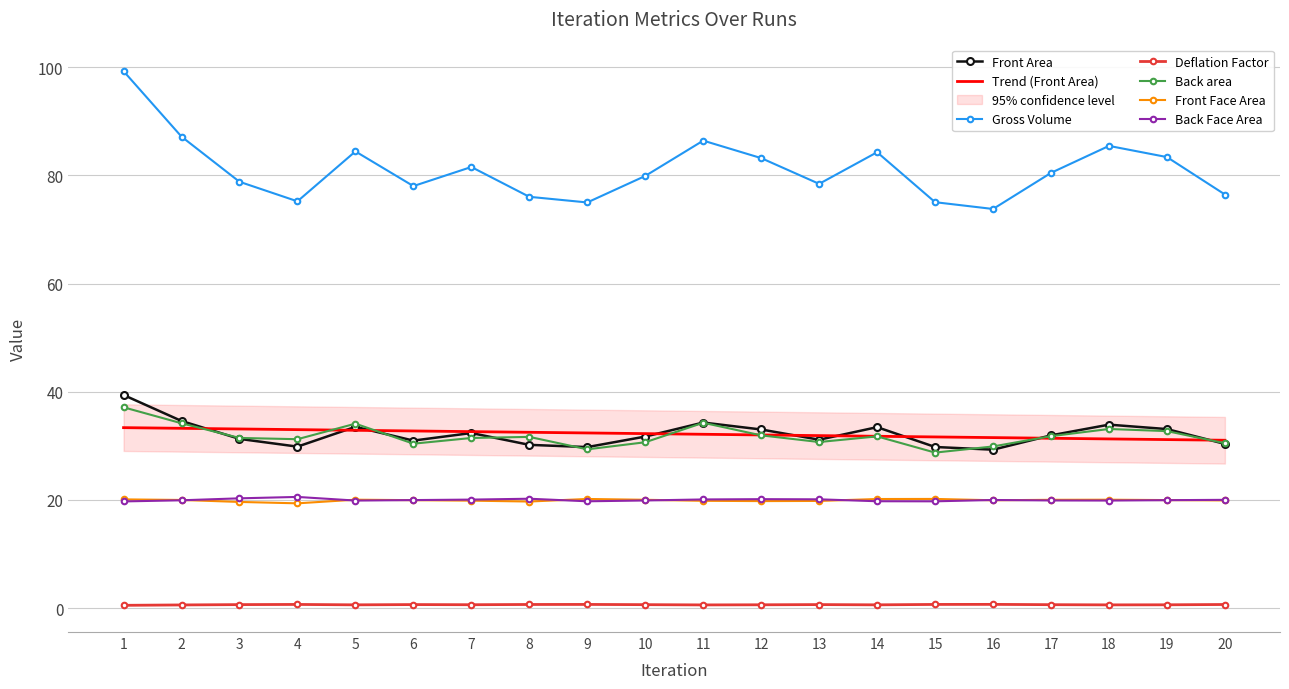

Rank the series by their maximum value, from lowest to highest.

Deflation Factor, Front Face Area, Back Face Area, Back area, Front Area, Gross Volume